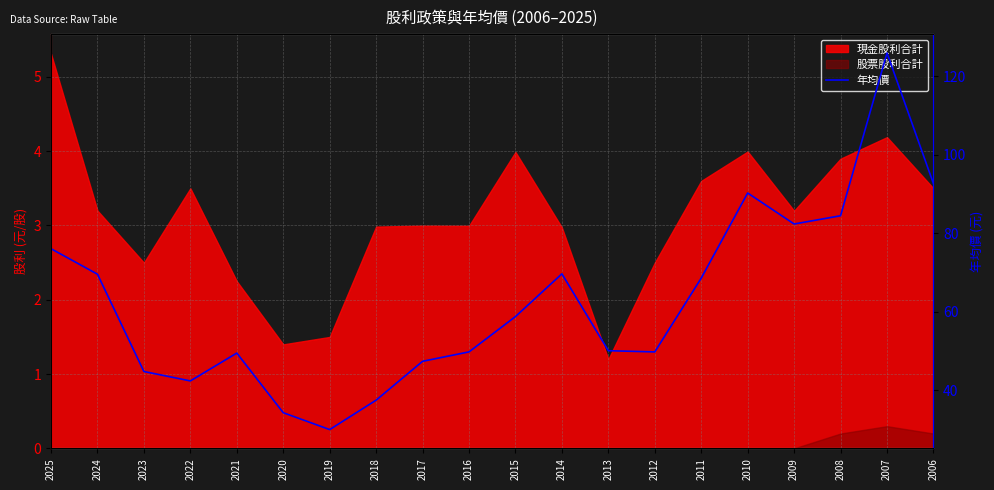

Approximately how many times larger is the value at 2024 compared to 2013?

1.4